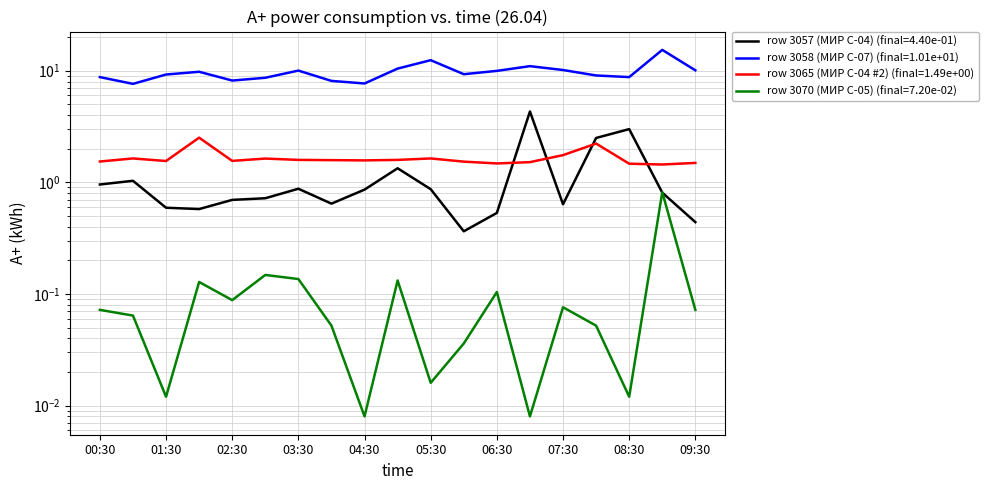

Reading left to right, what are all the values shown in this chart?

row 3057 (МИР С-04): 00:30=1.0	01:00=1.0	01:30=0.6	02:00=0.6	02:30=0.7	03:00=0.7	03:30=0.9	04:00=0.6	04:30=0.9	05:00=1.3	05:30=0.9	06:00=0.4	06:30=0.5	07:00=4.3	07:30=0.6	08:00=2.5	08:30=3.0	09:00=0.8	09:30=0.4
row 3058 (МИР С-07): 00:30=8.8	01:00=7.6	01:30=9.2	02:00=9.8	02:30=8.2	03:00=8.6	03:30=10.0	04:00=8.1	04:30=7.7	05:00=10.4	05:30=12.4	06:00=9.3	06:30=10.0	07:00=11.0	07:30=10.1	08:00=9.1	08:30=8.8	09:00=15.4	09:30=10.1
row 3065 (МИР С-04 #2): 00:30=1.5	01:00=1.6	01:30=1.6	02:00=2.5	02:30=1.6	03:00=1.6	03:30=1.6	04:00=1.6	04:30=1.6	05:00=1.6	05:30=1.6	06:00=1.5	06:30=1.5	07:00=1.5	07:30=1.8	08:00=2.2	08:30=1.5	09:00=1.4	09:30=1.5
row 3070 (МИР С-05): 00:30=0.1	01:00=0.1	01:30=0.0	02:00=0.1	02:30=0.1	03:00=0.1	03:30=0.1	04:00=0.1	04:30=0.0	05:00=0.1	05:30=0.0	06:00=0.0	06:30=0.1	07:00=0.0	07:30=0.1	08:00=0.1	08:30=0.0	09:00=0.8	09:30=0.1